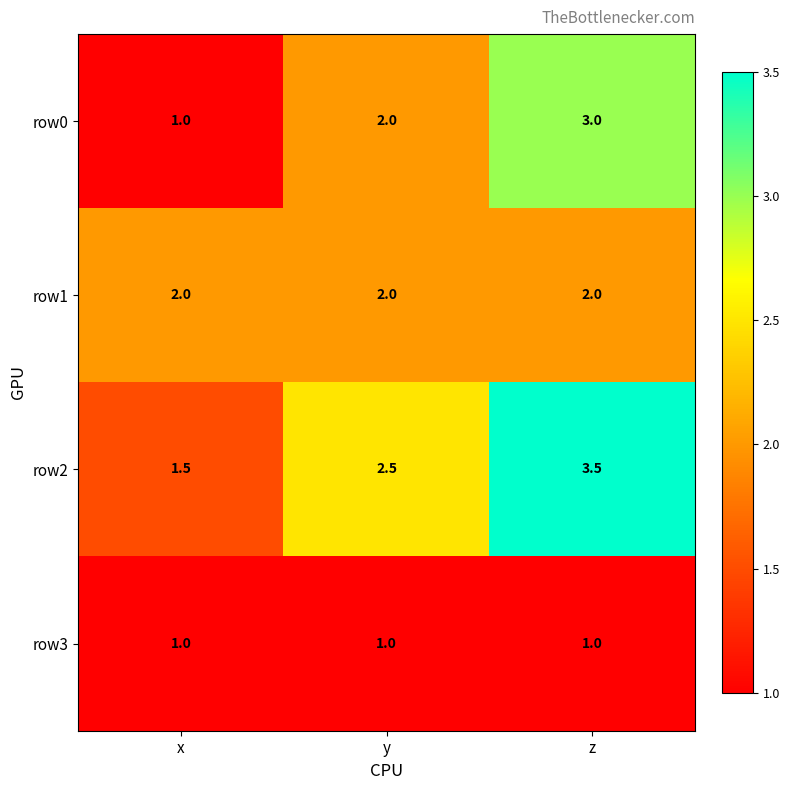

What is the sum of all row2 values?

7.5